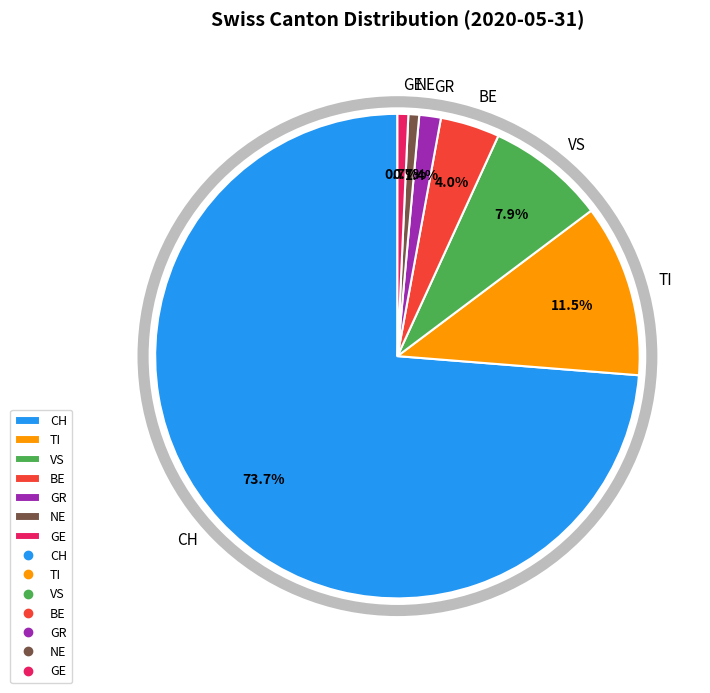

What is the largest slice in the pie chart?

CH